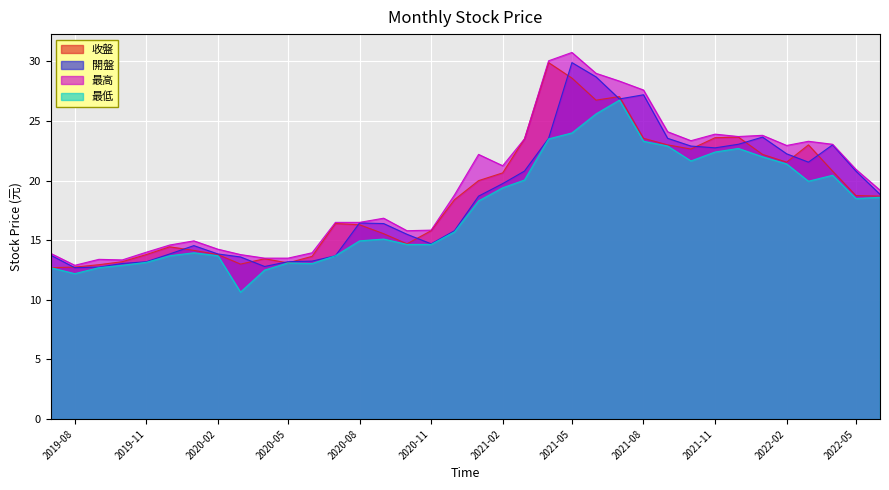

At which label does 最低 reach its minimum?

2020-03